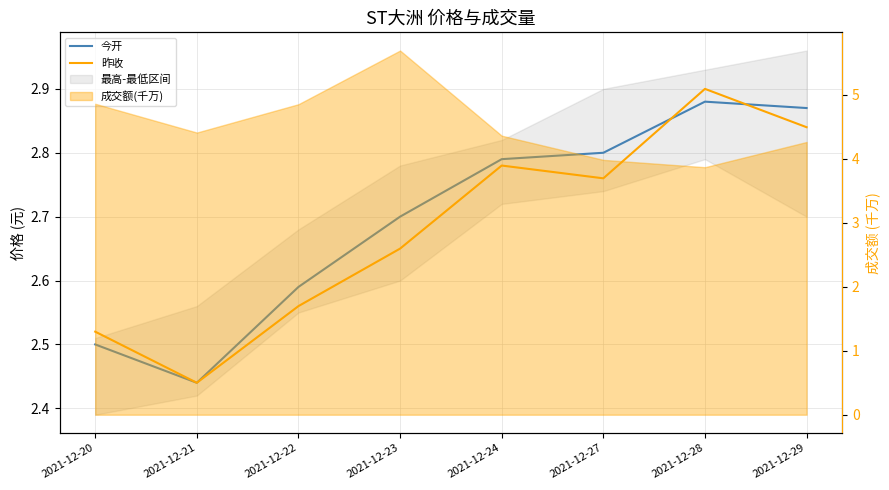

The value of 今开 at 2021-12-27 is 1.1. True or false?

False